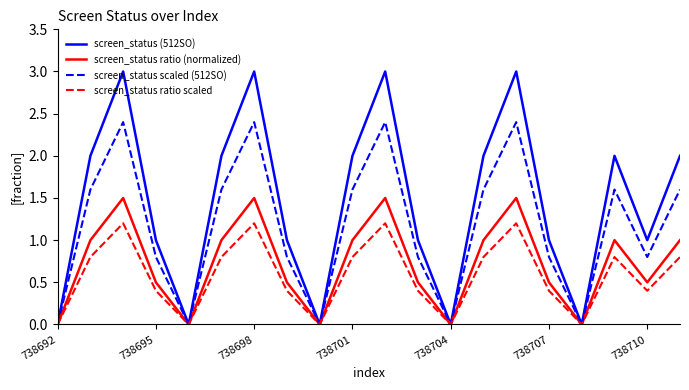

Rank the series by their average value, from lowest to highest.

screen_status ratio scaled, screen_status ratio (normalized), screen_status scaled (512SO), screen_status (512SO)